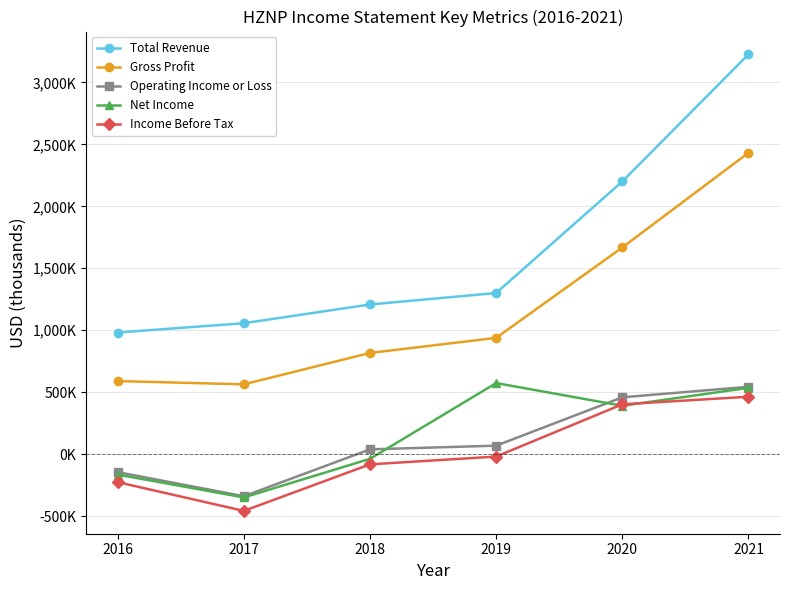

List the labels in order of Income Before Tax value, largest first.

2021, 2020, 2019, 2018, 2016, 2017